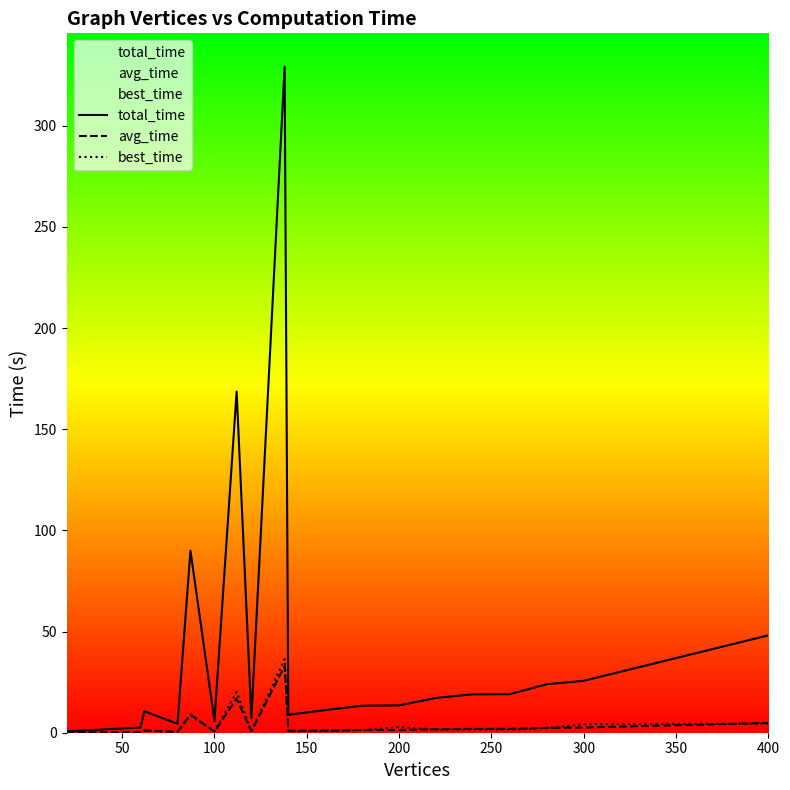

True or false: avg_time has more than 0 interior local peaks.

True